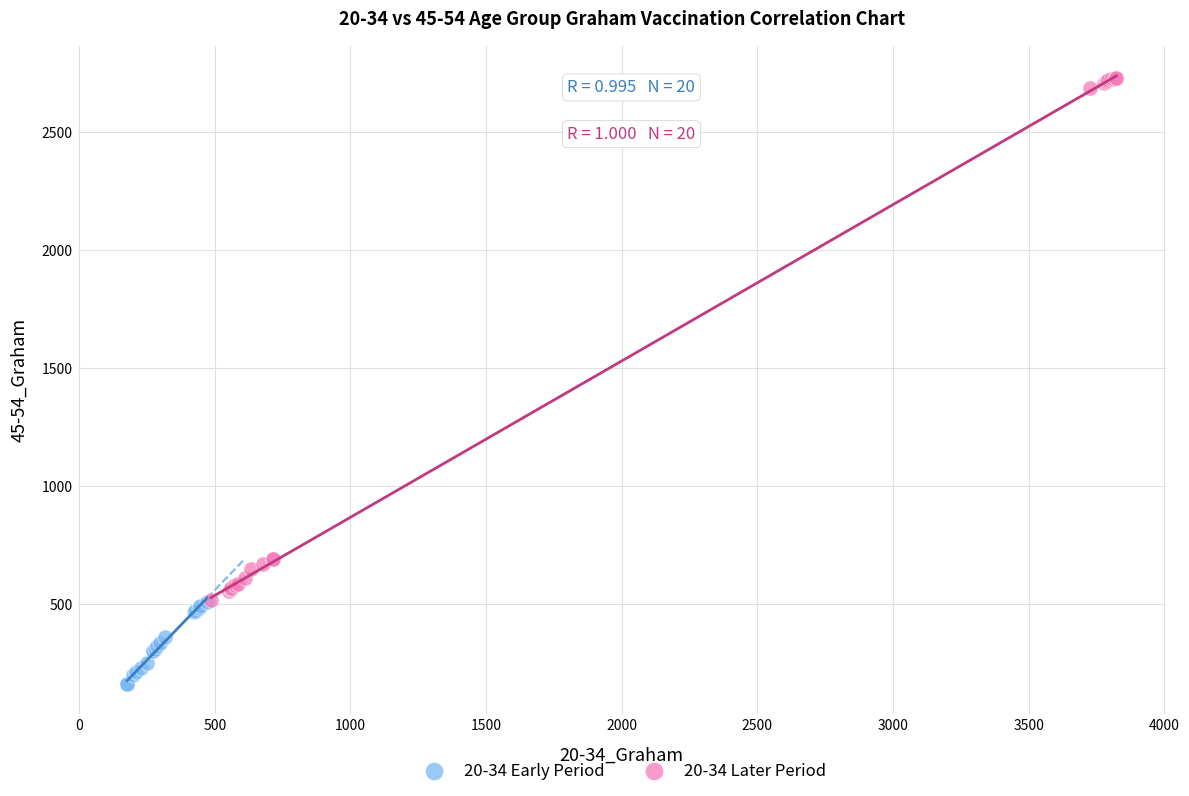

What are all the series names shown in the legend?

20-34 Early Period, 20-34 Later Period